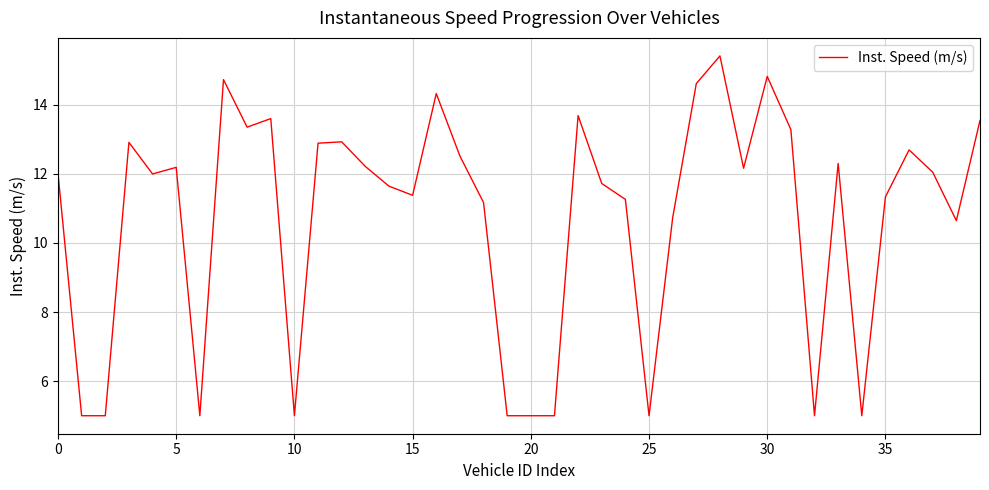

What is the maximum value shown in the chart?

15.4